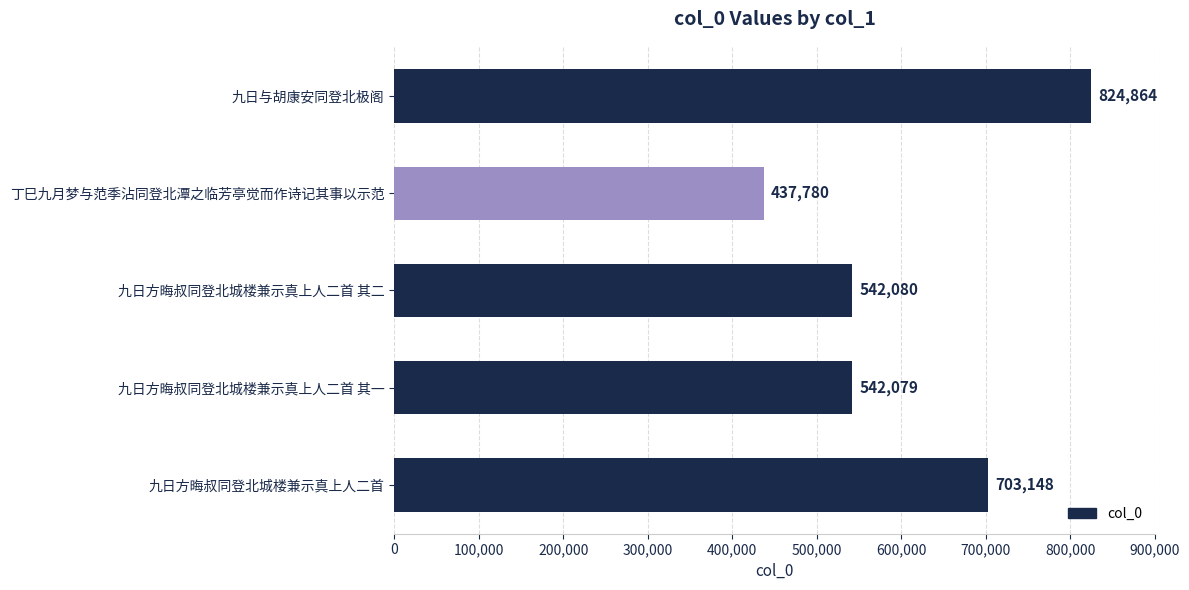

Count the number of data series in this chart.

1